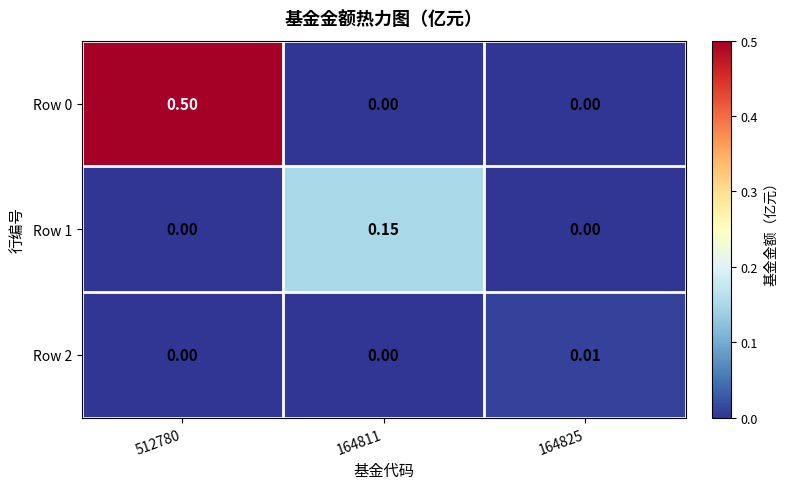

Between 164811 and 164825, which series saw the biggest shift?

Row 1